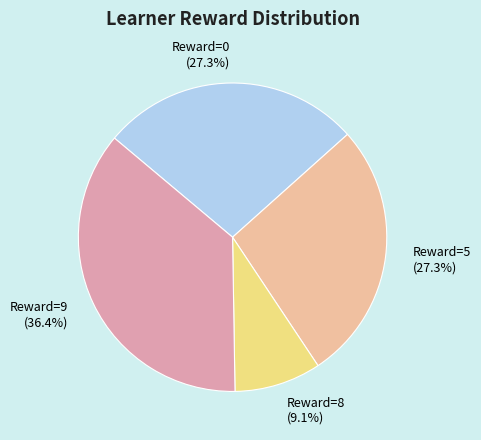

Combined, do Reward=9 (36.4%) and Reward=8 (9.1%) account for over 50%?

No